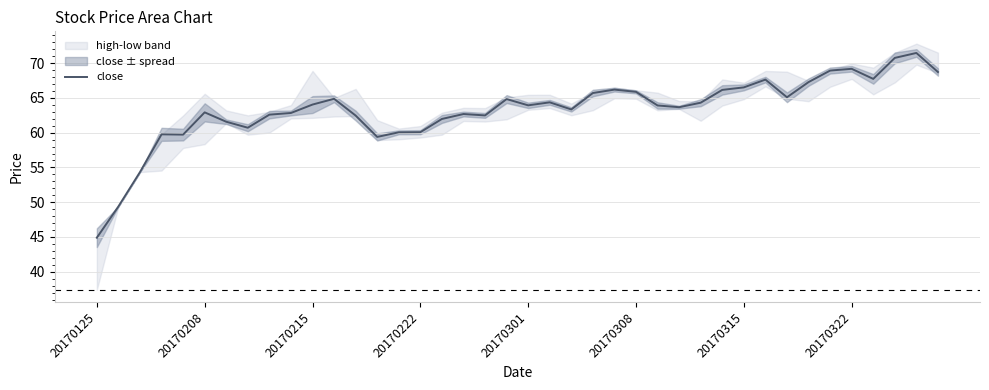

True or false: close has a value of 65.9 at 20170308.

True